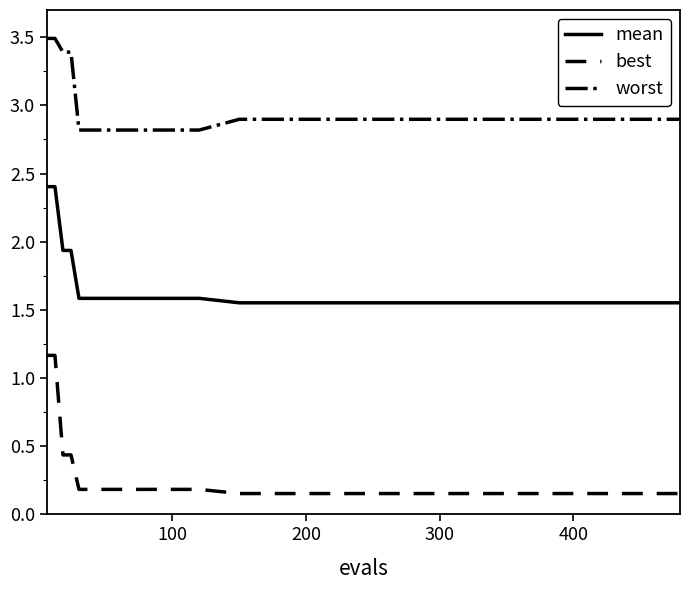

How many lines are shown in the chart?

3